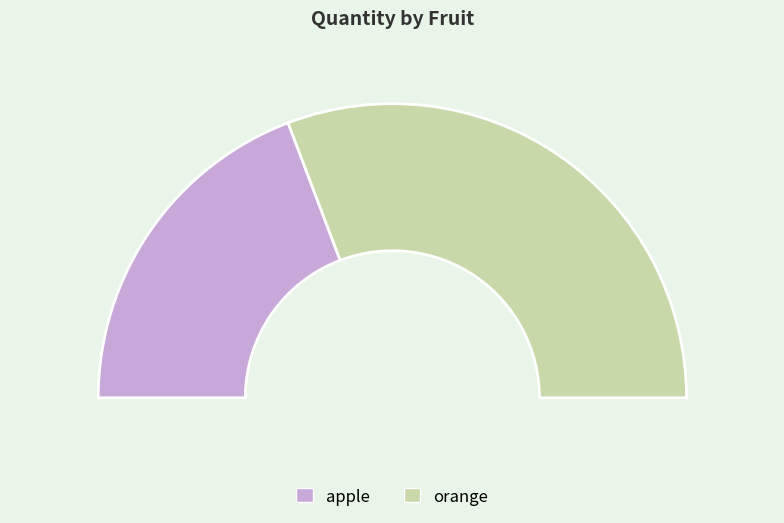

Between orange and apple, which is larger?

orange